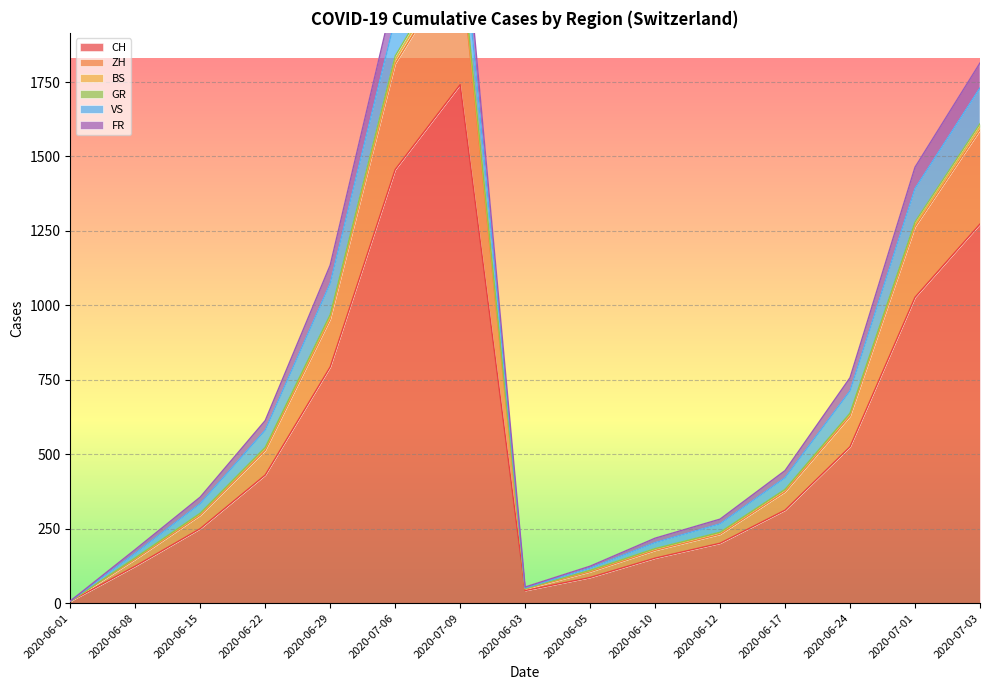

Which category has the highest value in the CH series?

2020-07-09